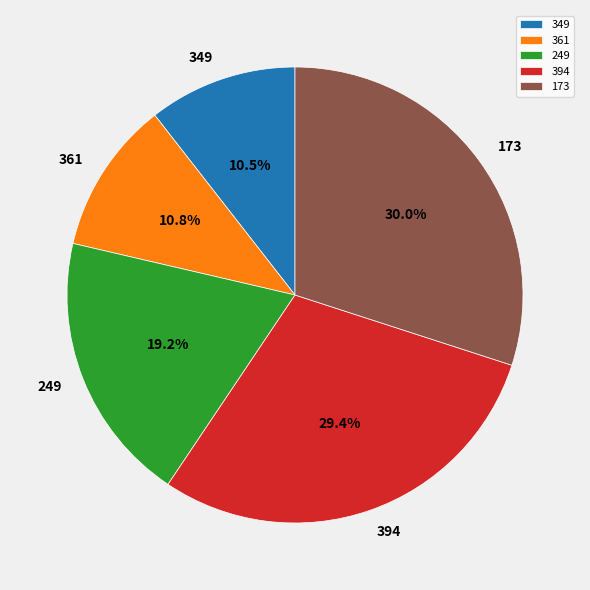

What percentage is the 394 slice, to the nearest percent?

29%